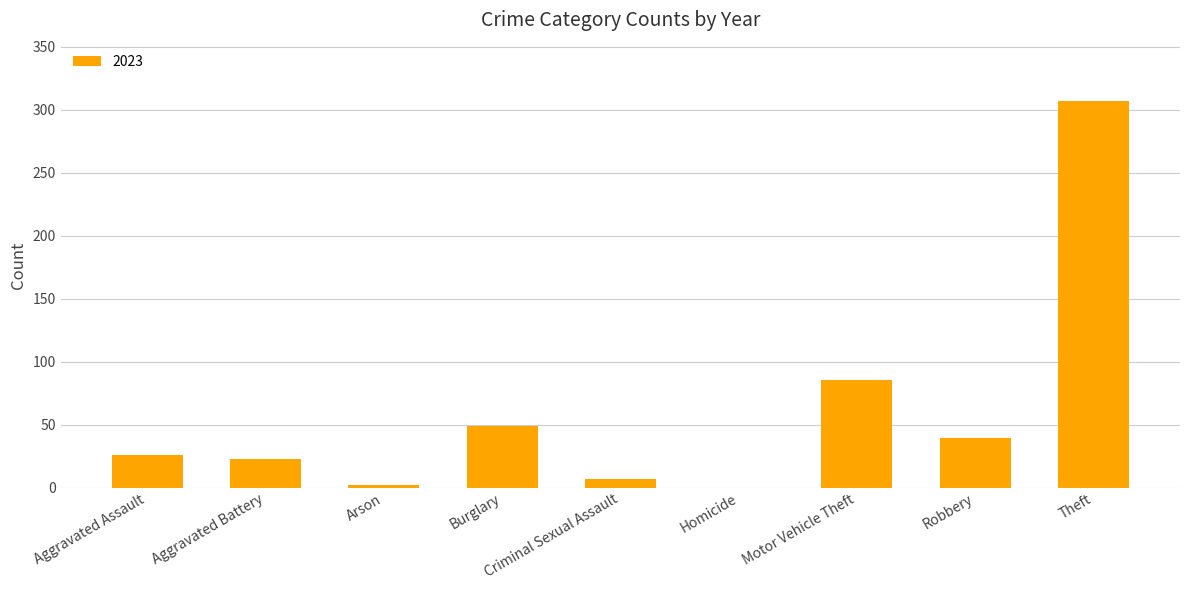

What is the greatest value displayed?

307